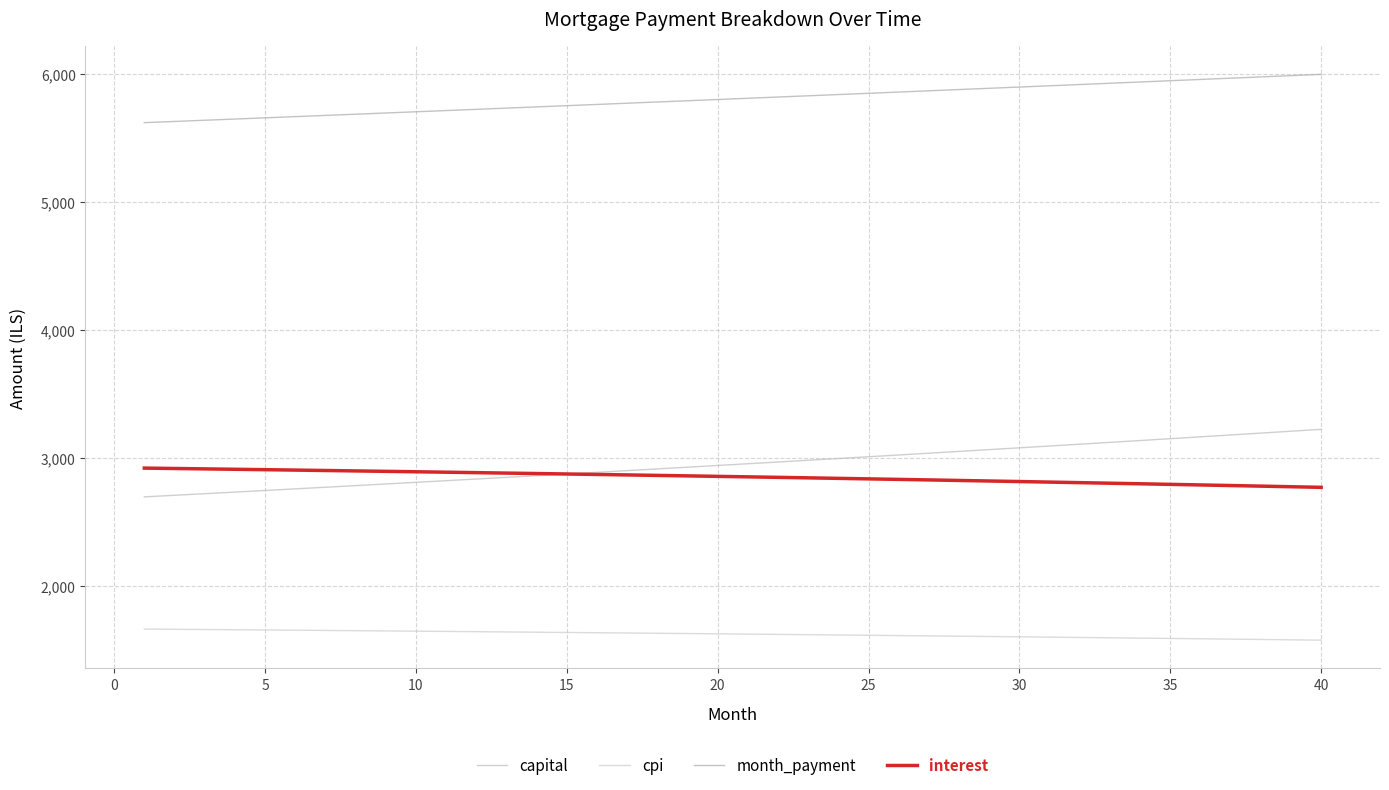

Is this an area chart (filled region under the line)?

No